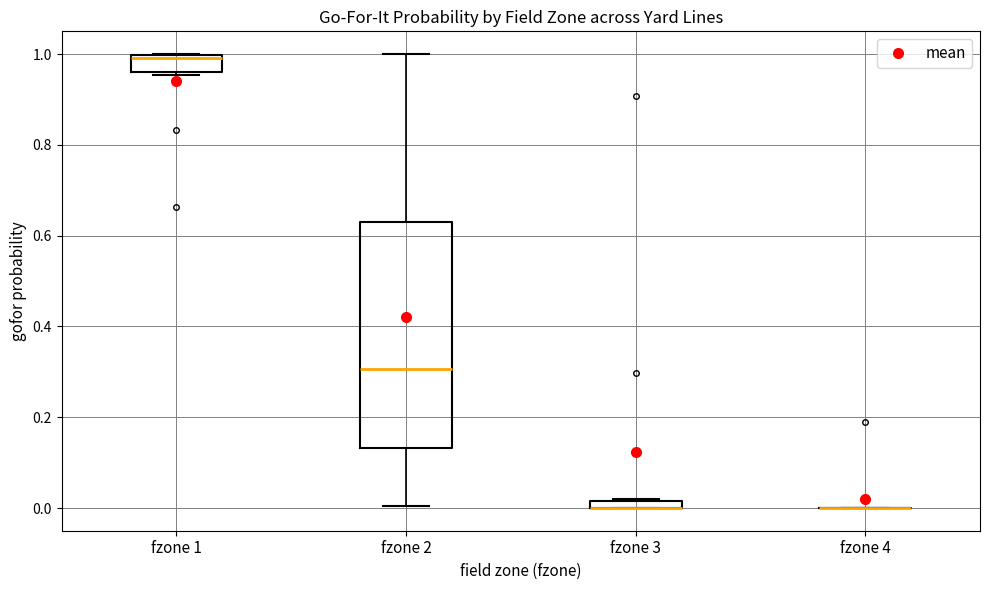

Comparing the boxes themselves (not the whiskers), which one is the tallest?

fzone 2